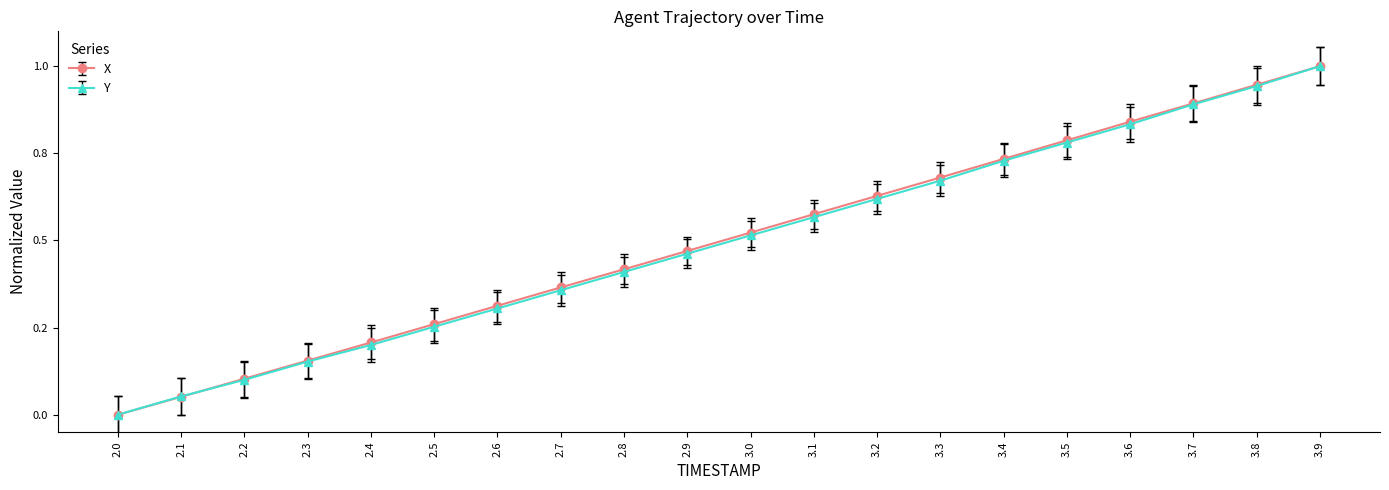

Which label corresponds to the largest value in the chart?

3.9